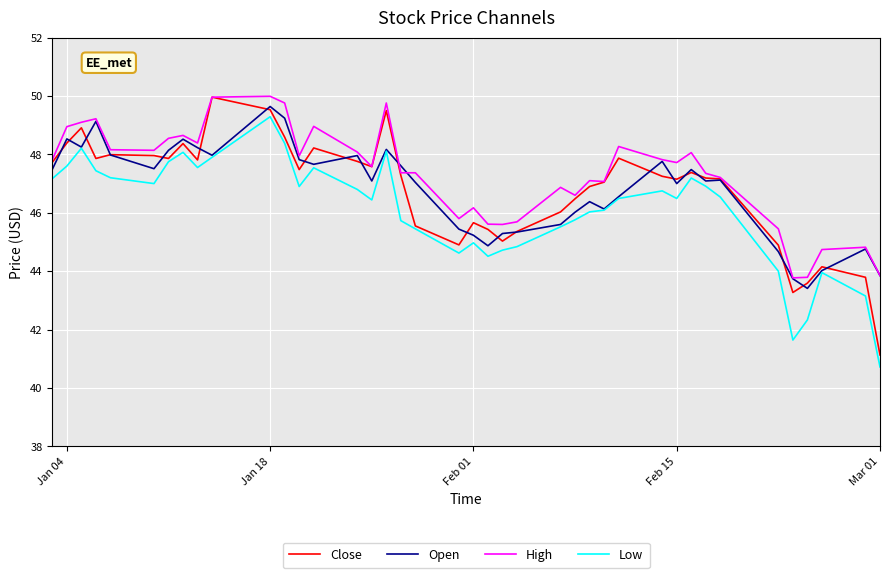

What is the average value of the High series?

47.3